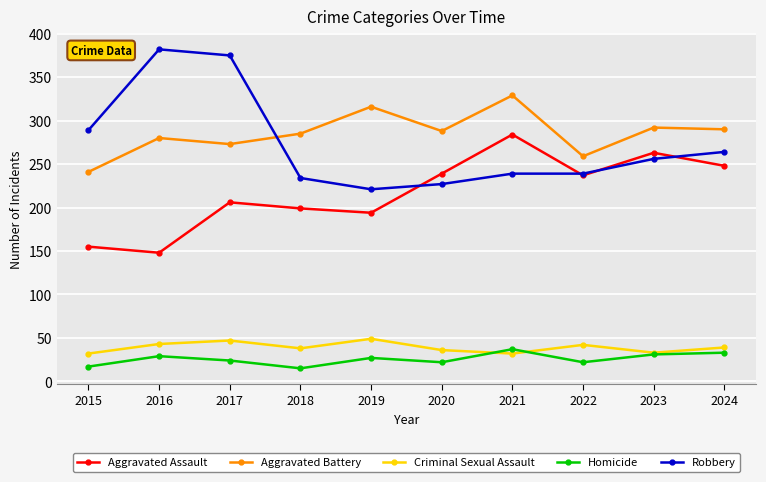

Between 2017 and 2019, which series saw the biggest shift?

Robbery